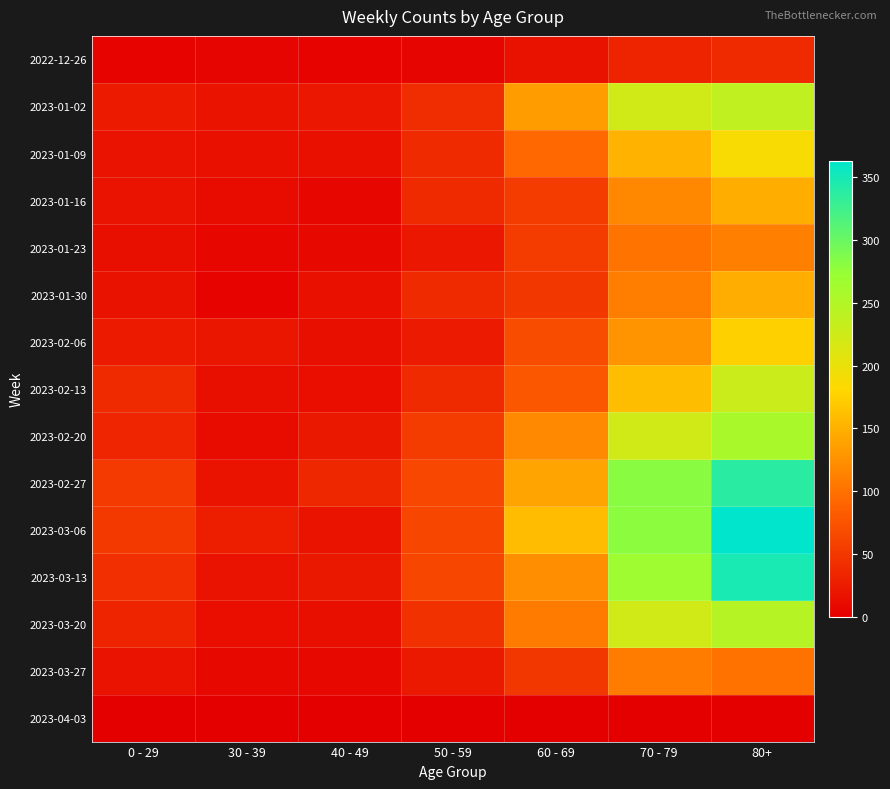

Rank the series at 0 - 29 from lowest to highest value.

2023-04-03, 2022-12-26, 2023-01-23, 2023-01-30, 2023-01-09, 2023-01-16, 2023-03-27, 2023-01-02, 2023-02-06, 2023-03-20, 2023-02-20, 2023-02-13, 2023-03-13, 2023-03-06, 2023-02-27